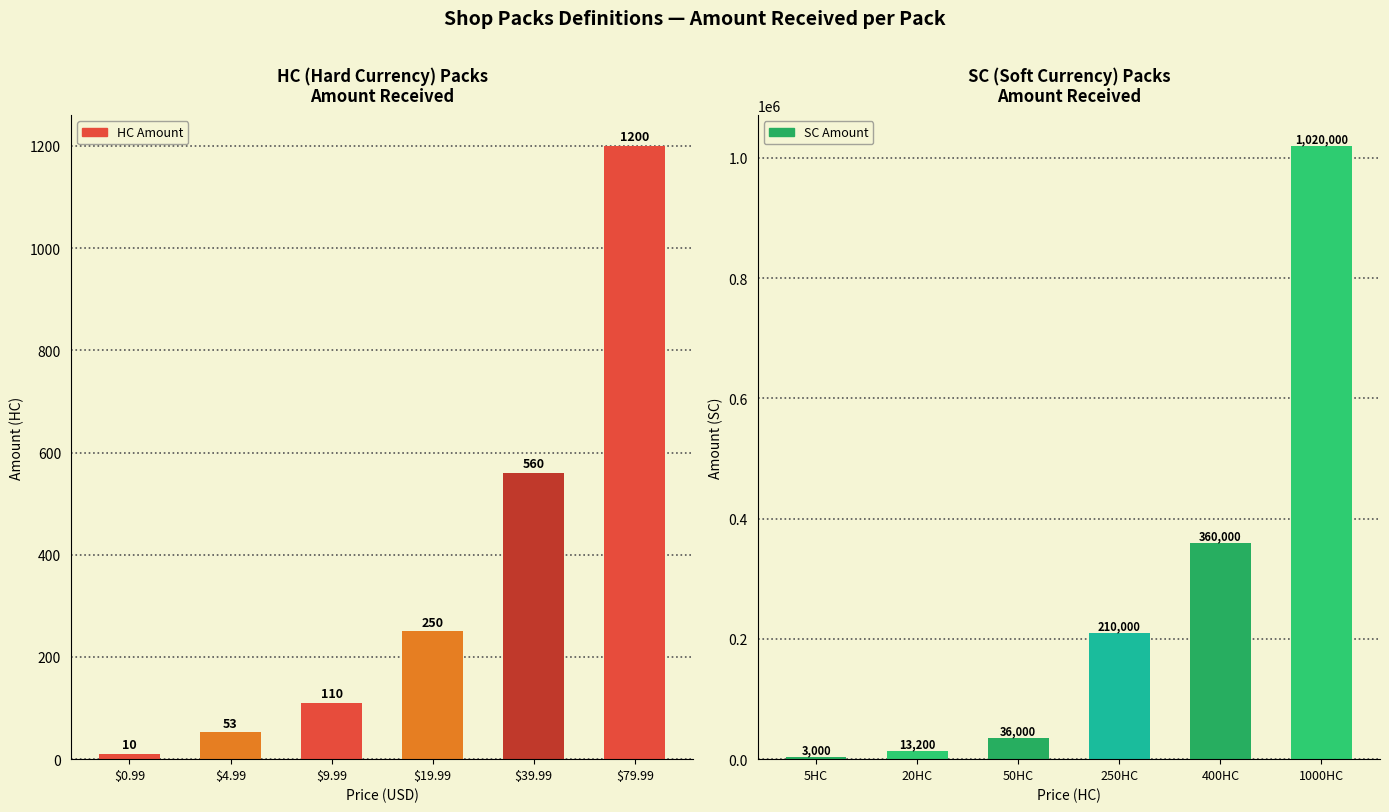

Is it true that SC Amount equals 36000 at 50HC?

True